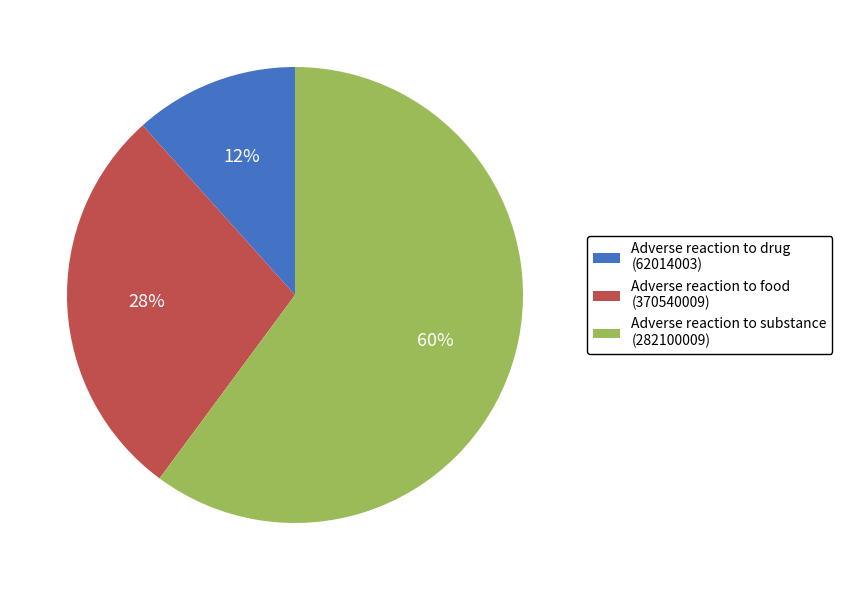

What is the majority slice?

Adverse reaction to substance (282100009)